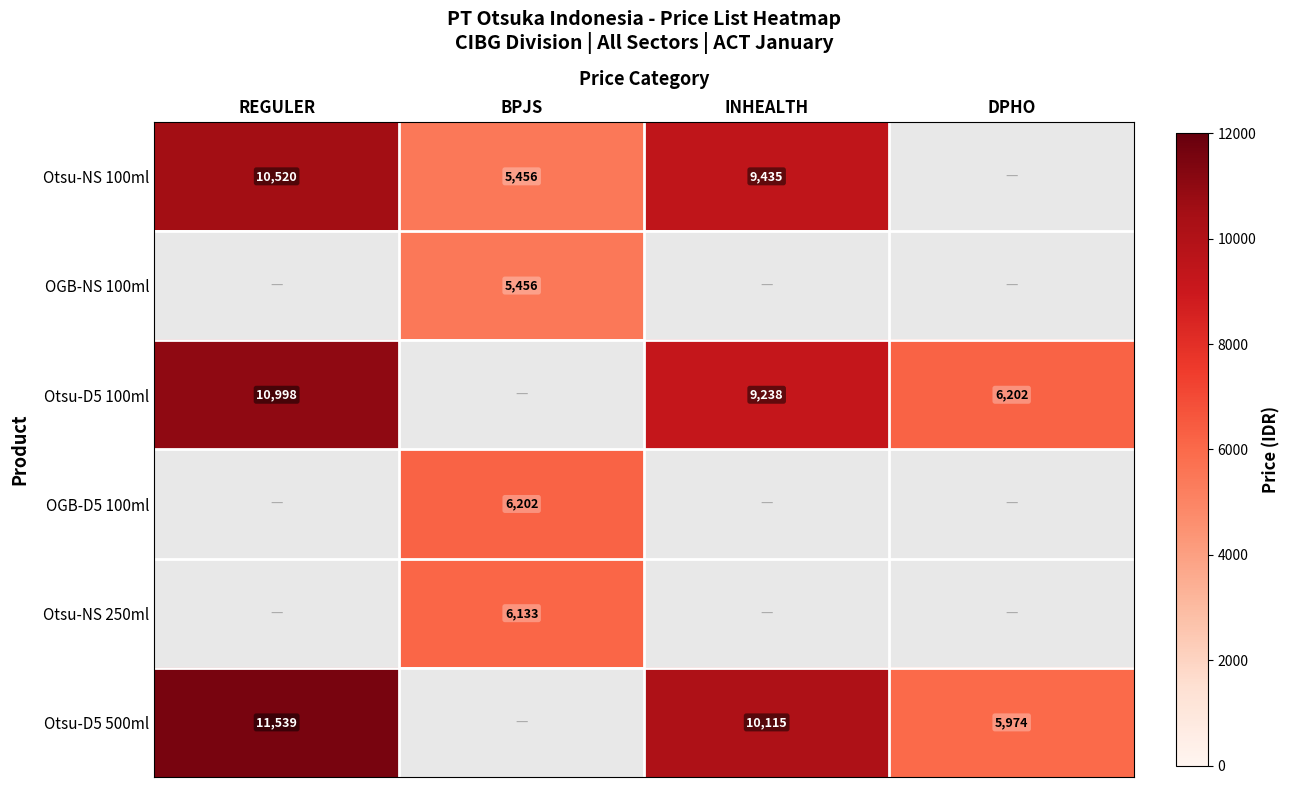

How many categories are shown in the chart?

4